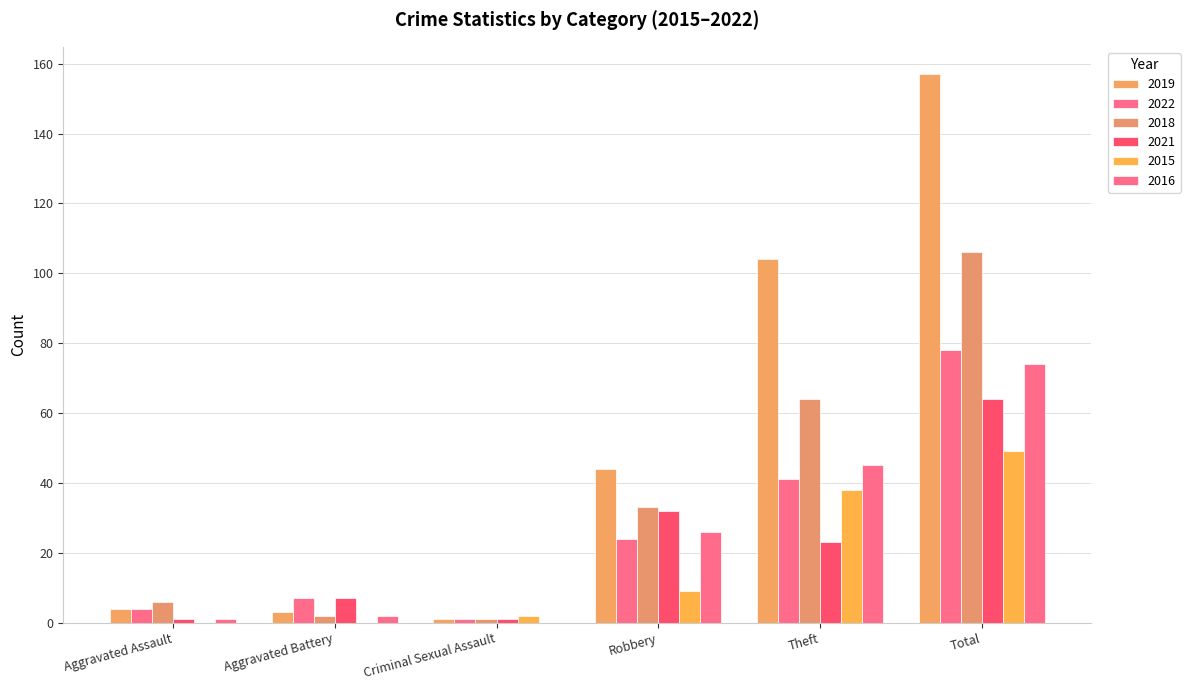

Are the bars horizontal?

No